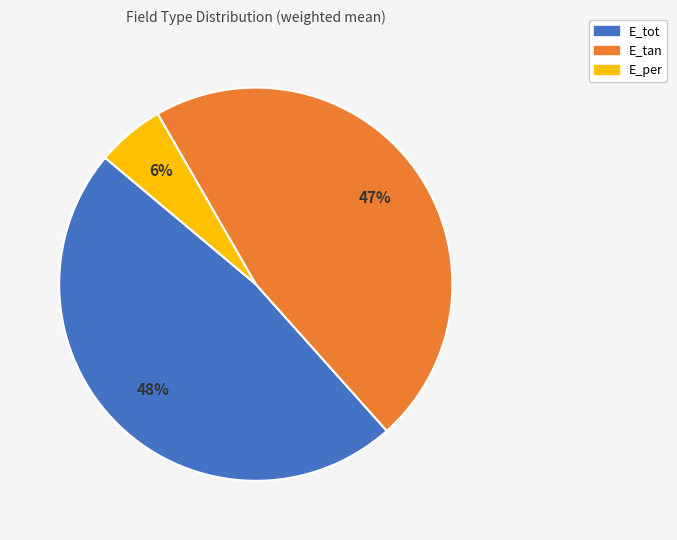

Which has a higher value, E_tan or E_tot?

E_tot